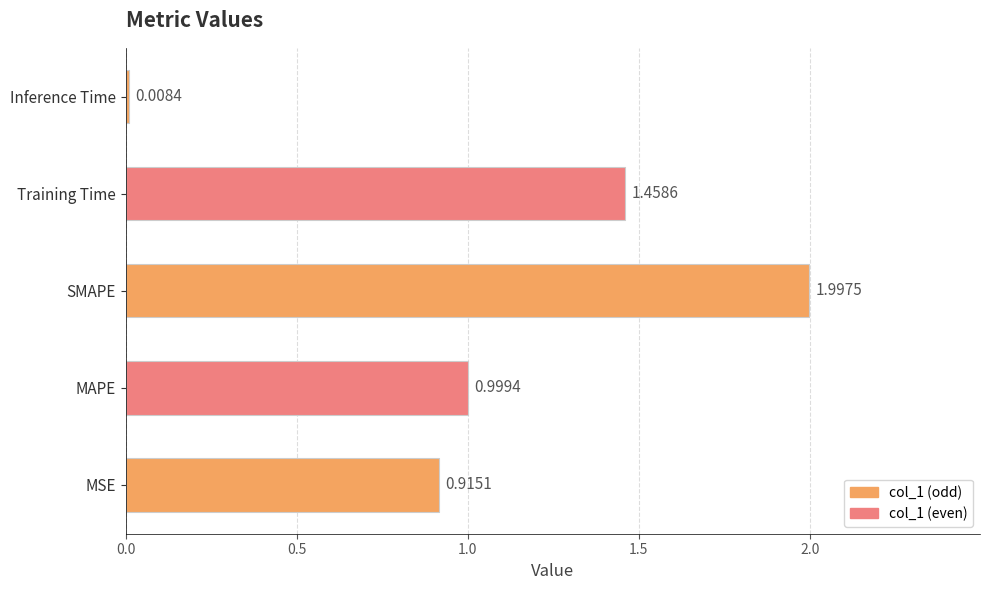

At which category does the chart reach its peak across all series?

SMAPE